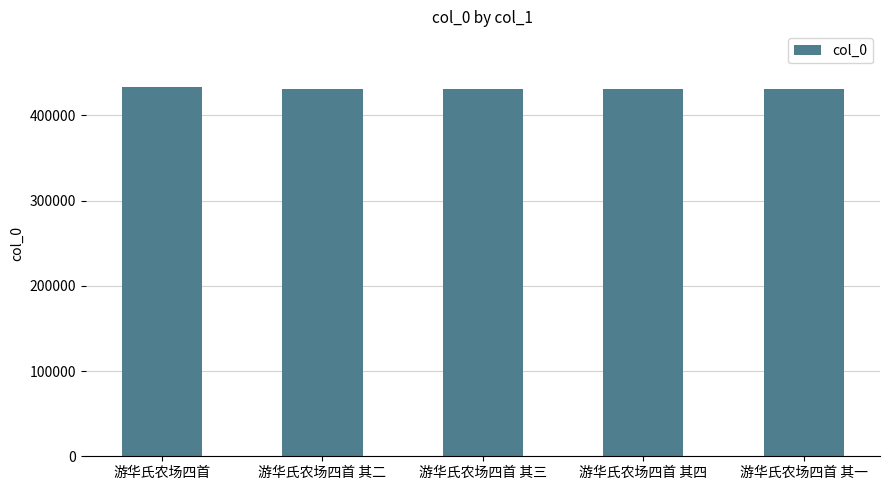

What is the minimum value shown in the chart?

431242